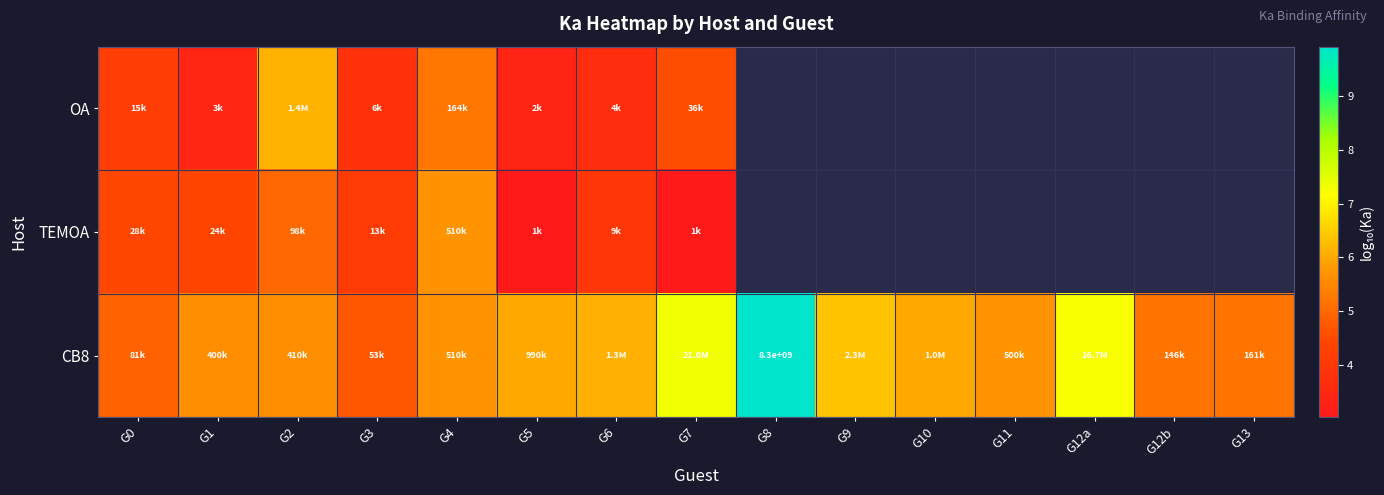

What is the difference between the maximum and minimum values in the OA series?

2.8